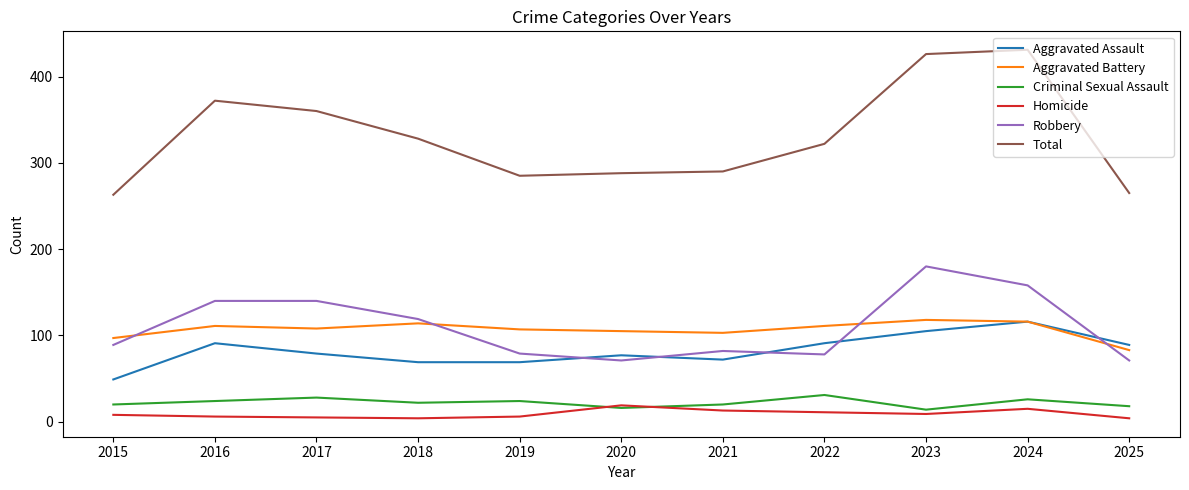

The Aggravated Assault series shows 49 at 2015. True or false?

True